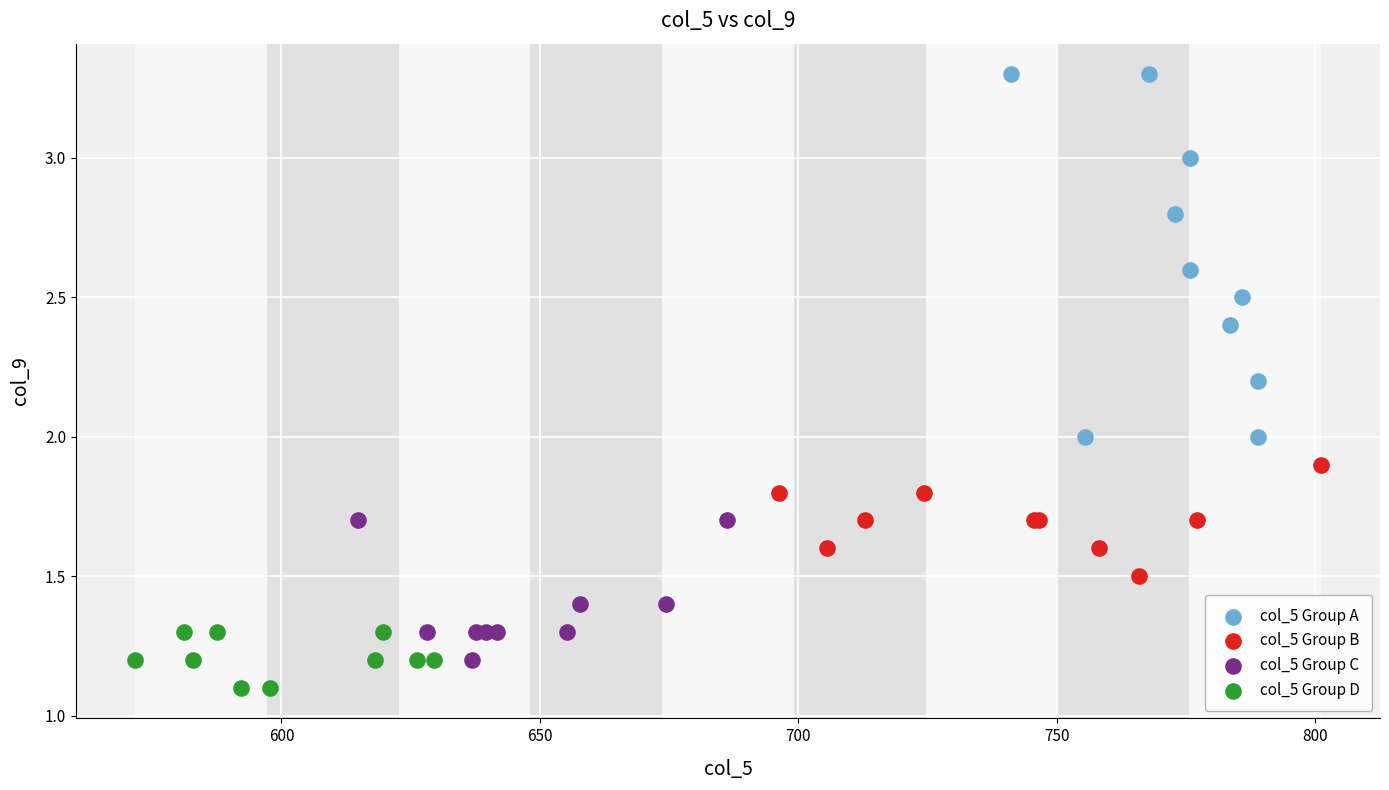

Which series contains the lowest Y value?

col_5 Group D